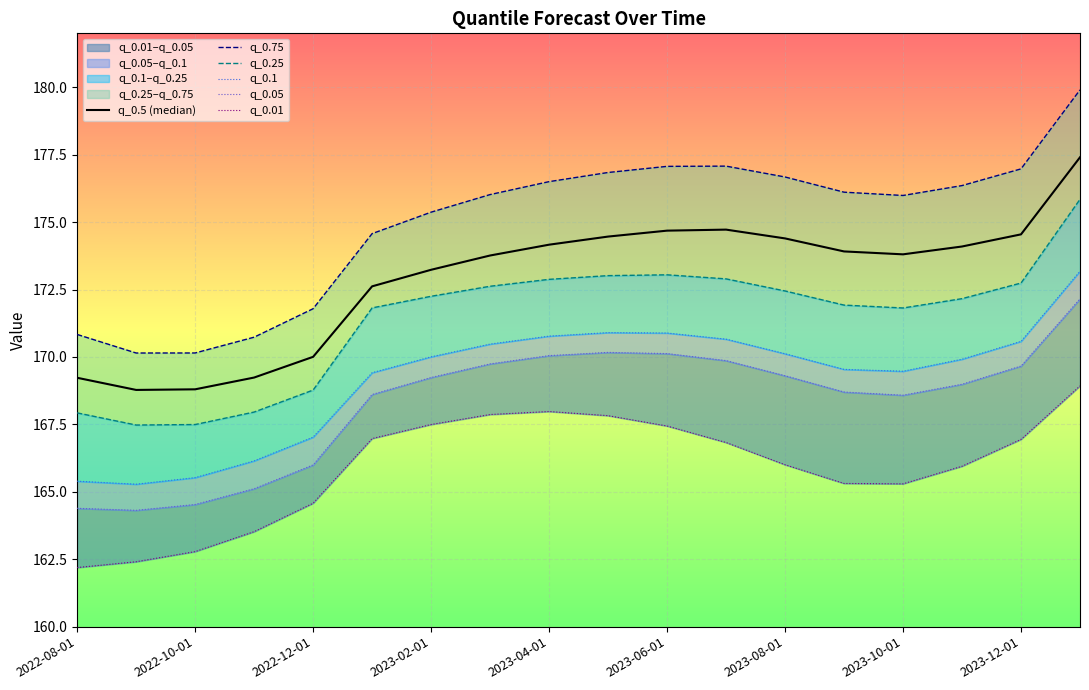

True or false: q_0.5 (median) and q_0.75 intersect in this chart.

False